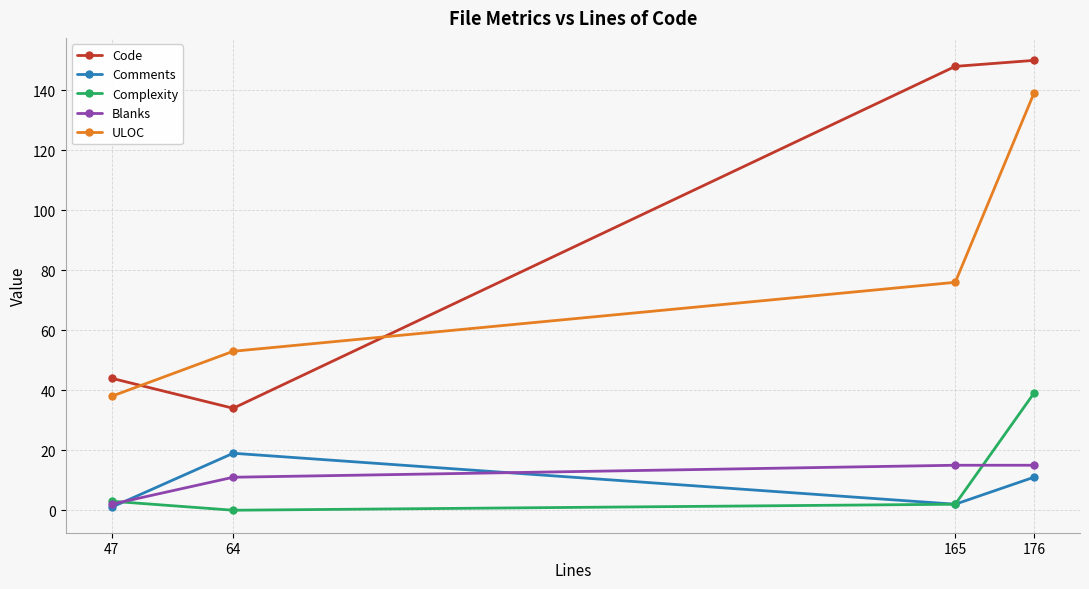

How many values in the Blanks series are below 15?

2